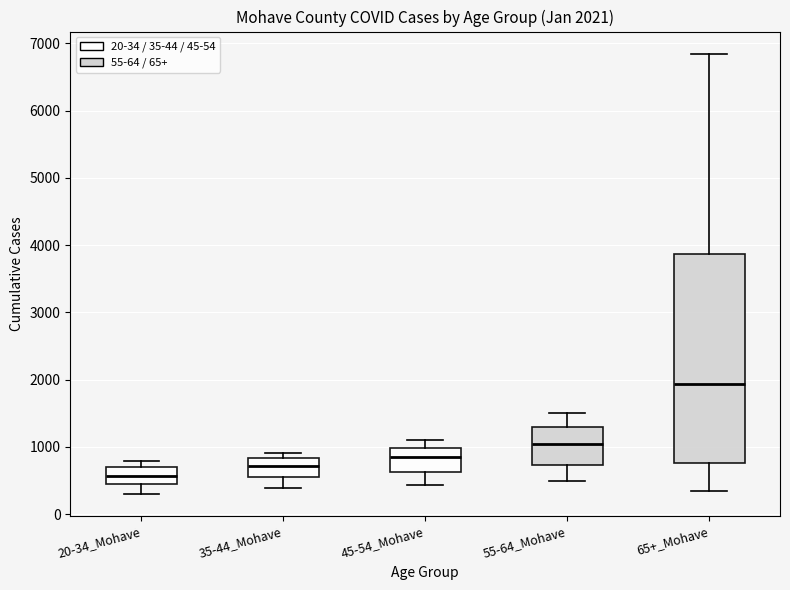

Which box's median line is the highest?

65+_Mohave